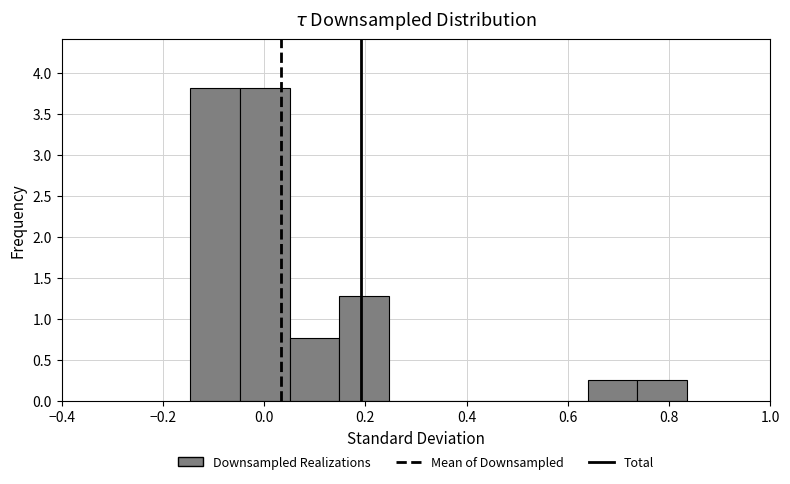

What is the height of the bar covering 0.64 to 0.74 on the x-axis? Neither the bar edges nor the heights are printed on the chart, so give them approximately, as read against the axes.

0.25